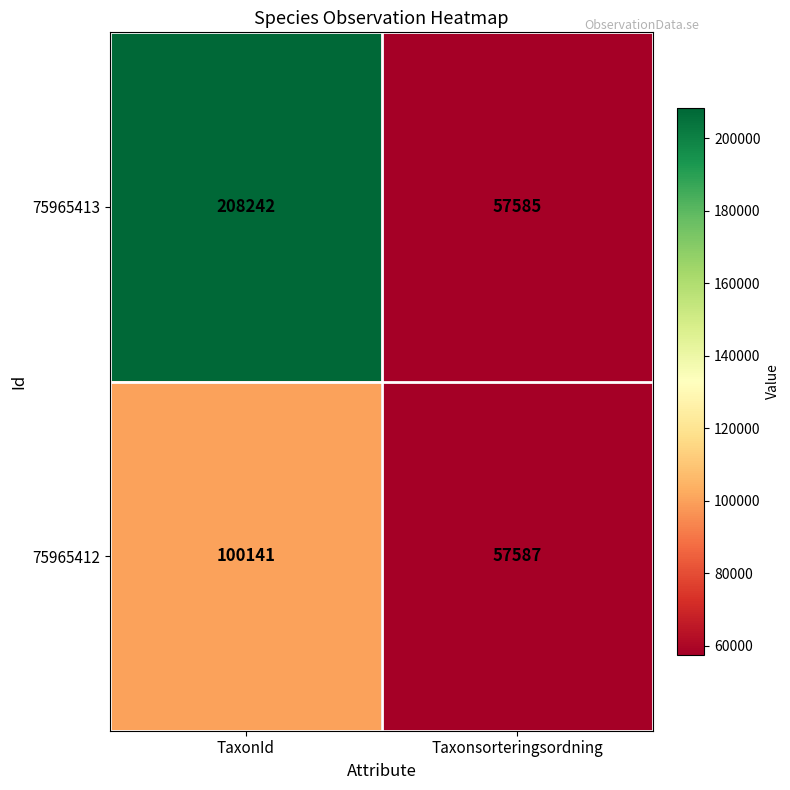

At which label is 75965413 closest to 132913?

Taxonsorteringsordning